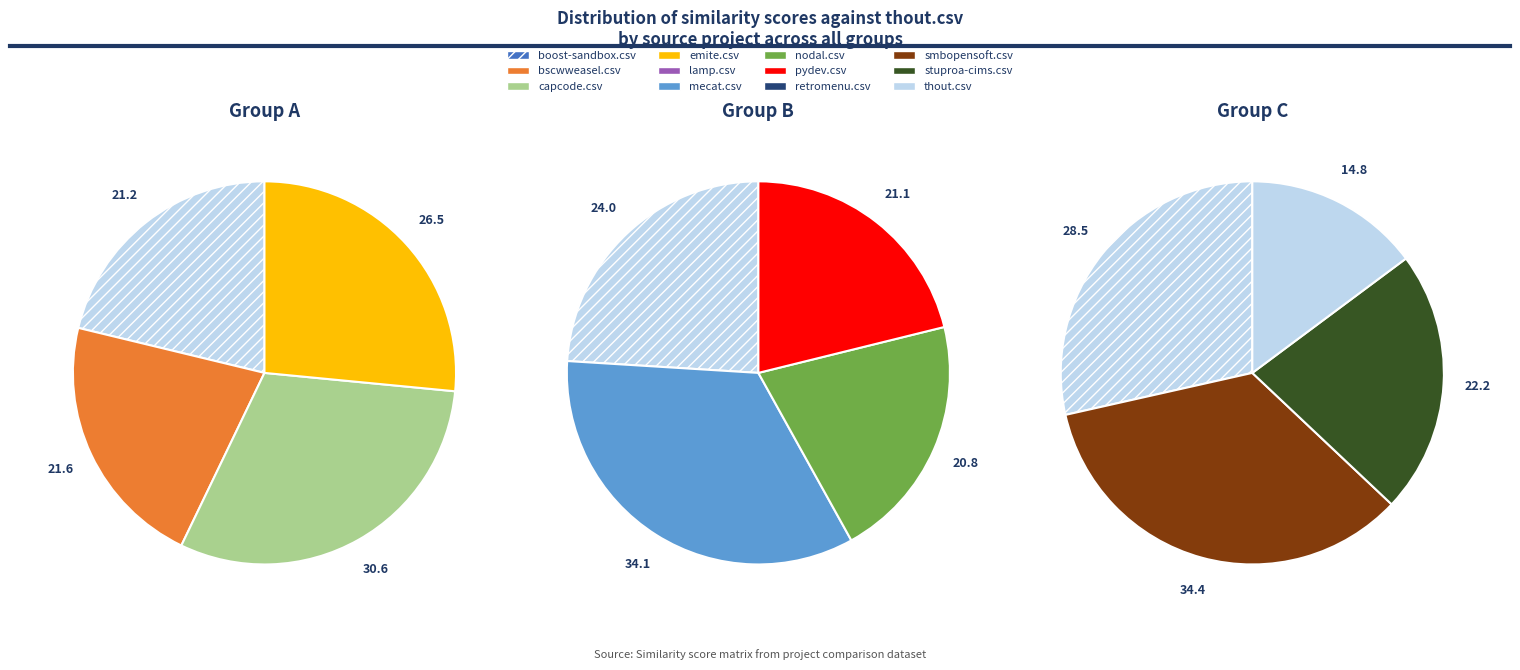

Count the number of slices in the pie.

12